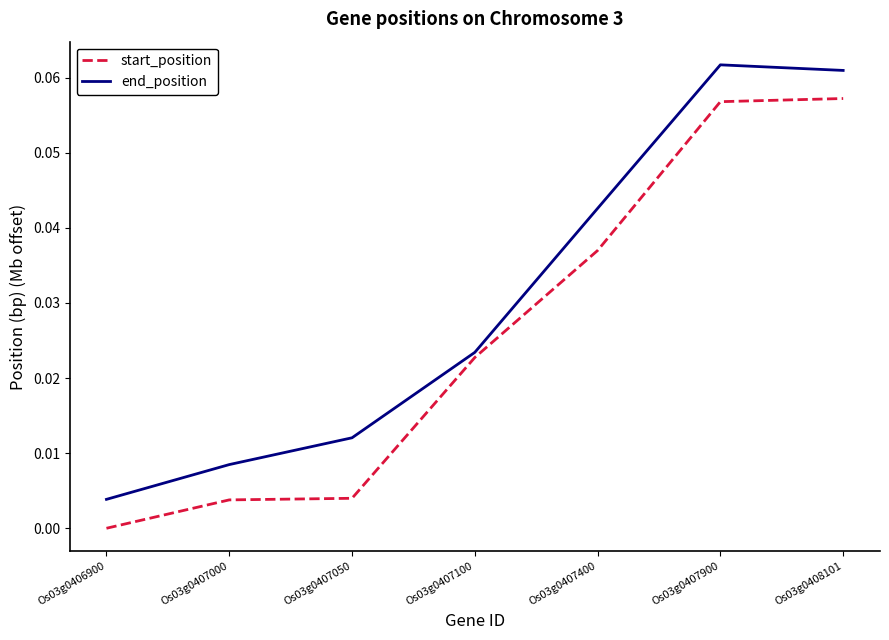

Which category has the lowest value across all series?

Os03g0406900